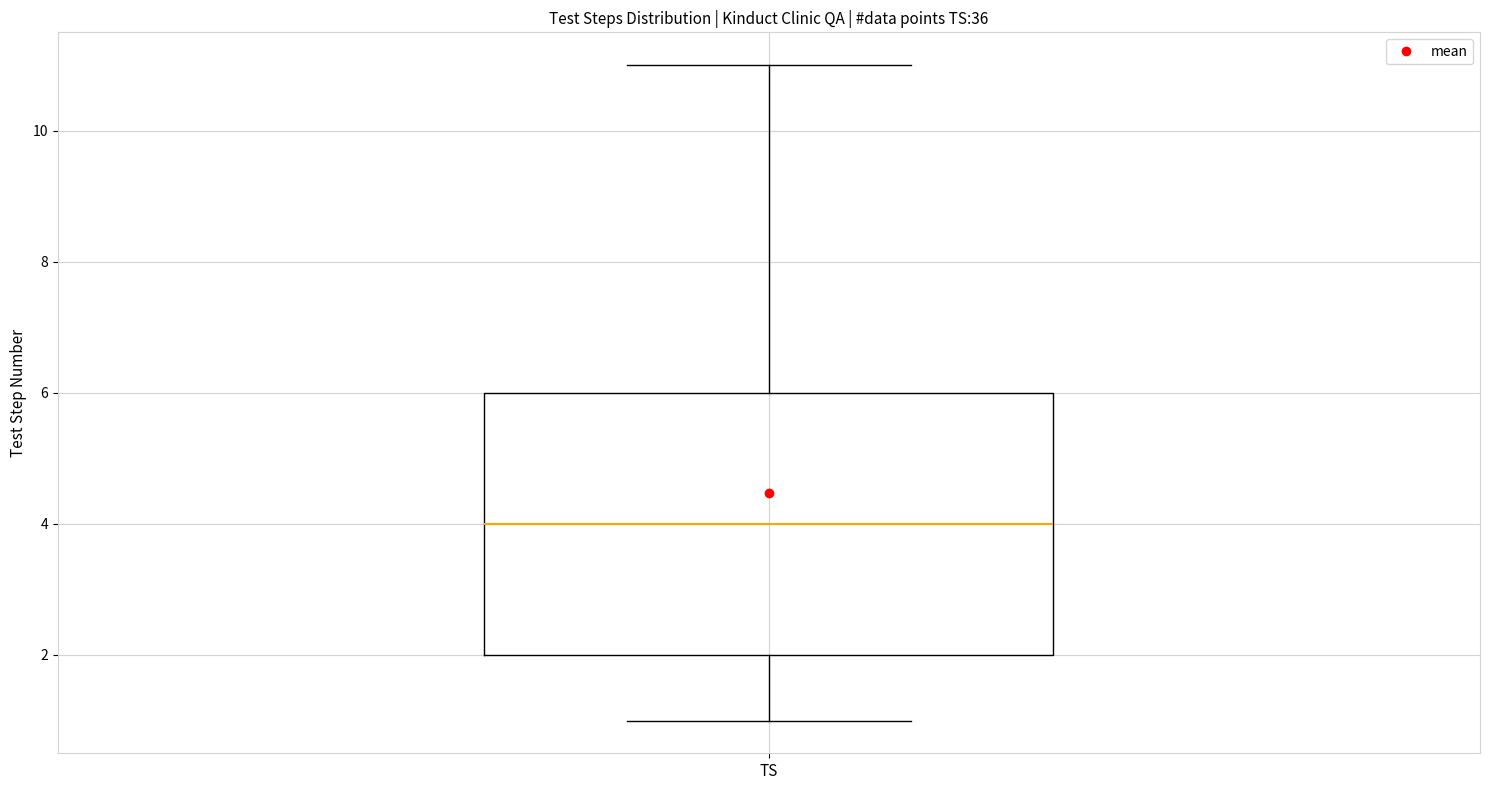

Where does the median line of the box for TS sit on the y-axis? The values are not printed on the chart, so give them approximately, as read against the axis.

4